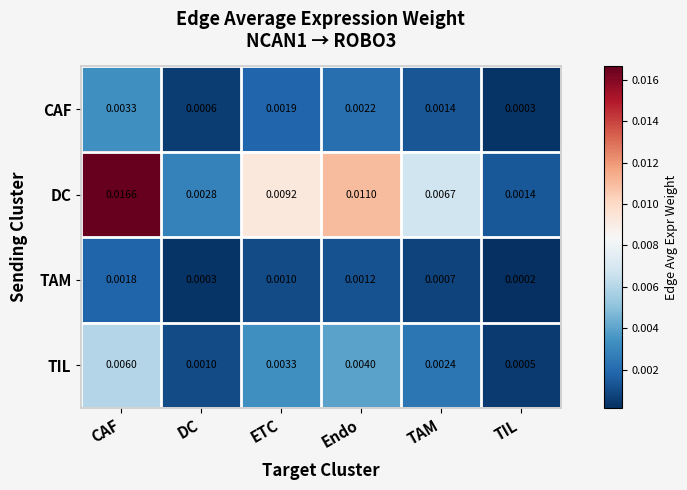

Which label corresponds to the largest value in the chart?

CAF